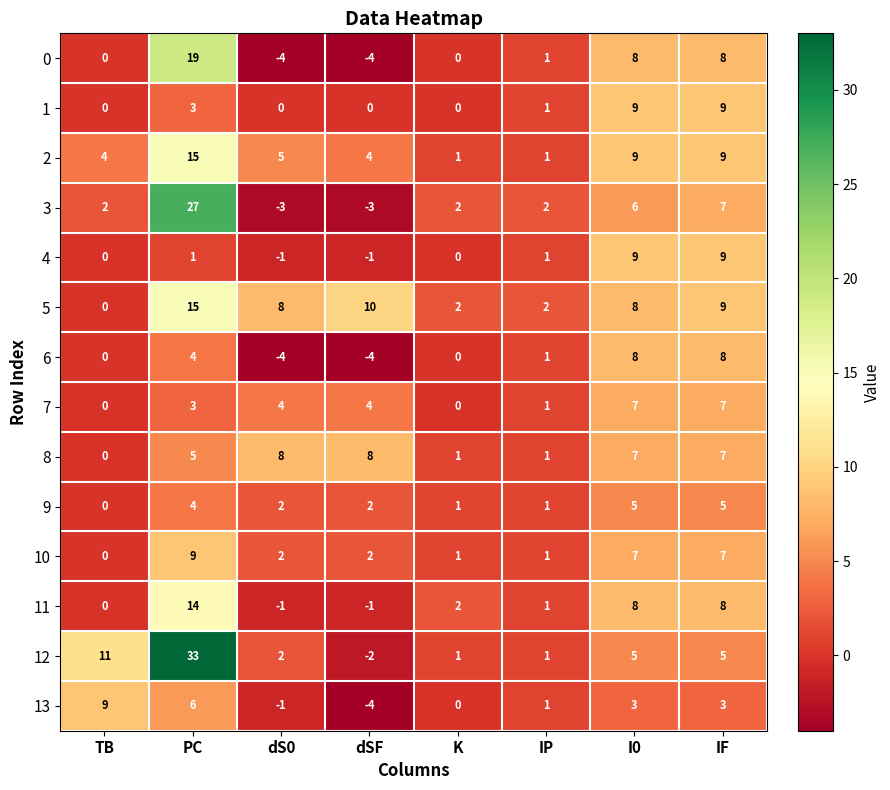

How many values in the 11 series are below 2?

4